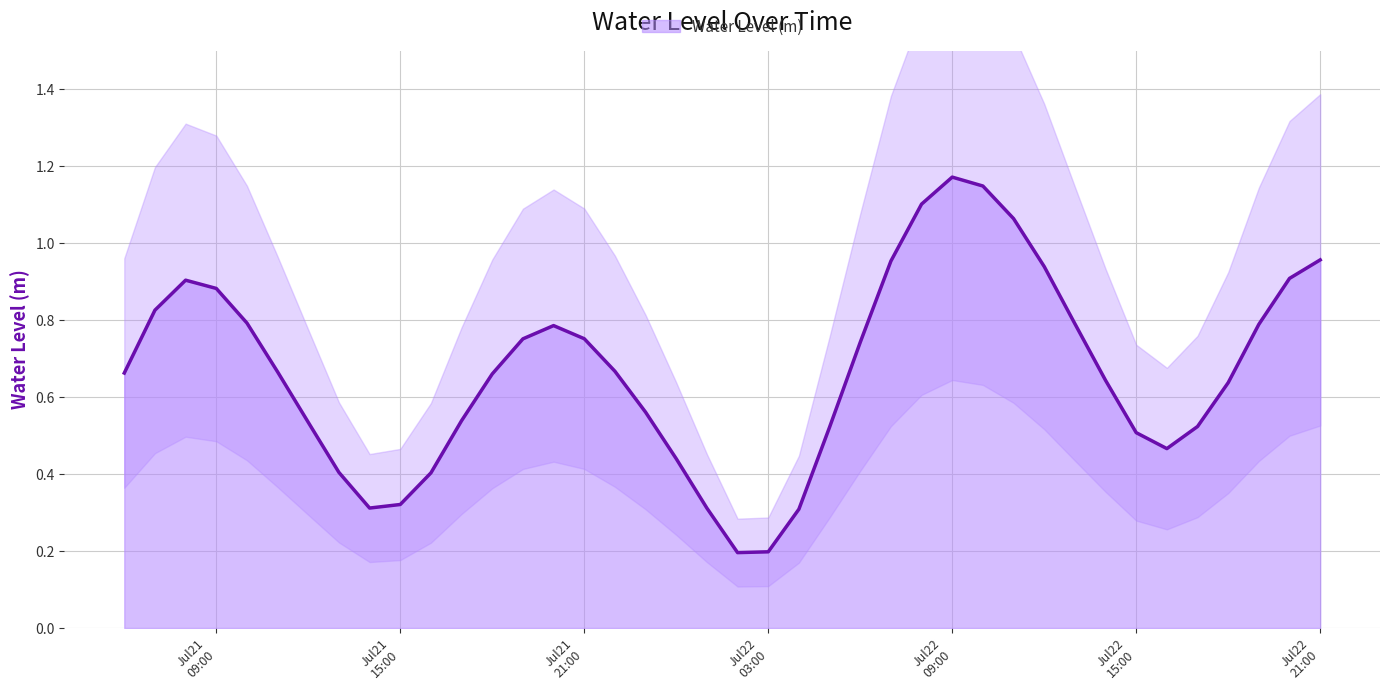

What is the average value?

0.7